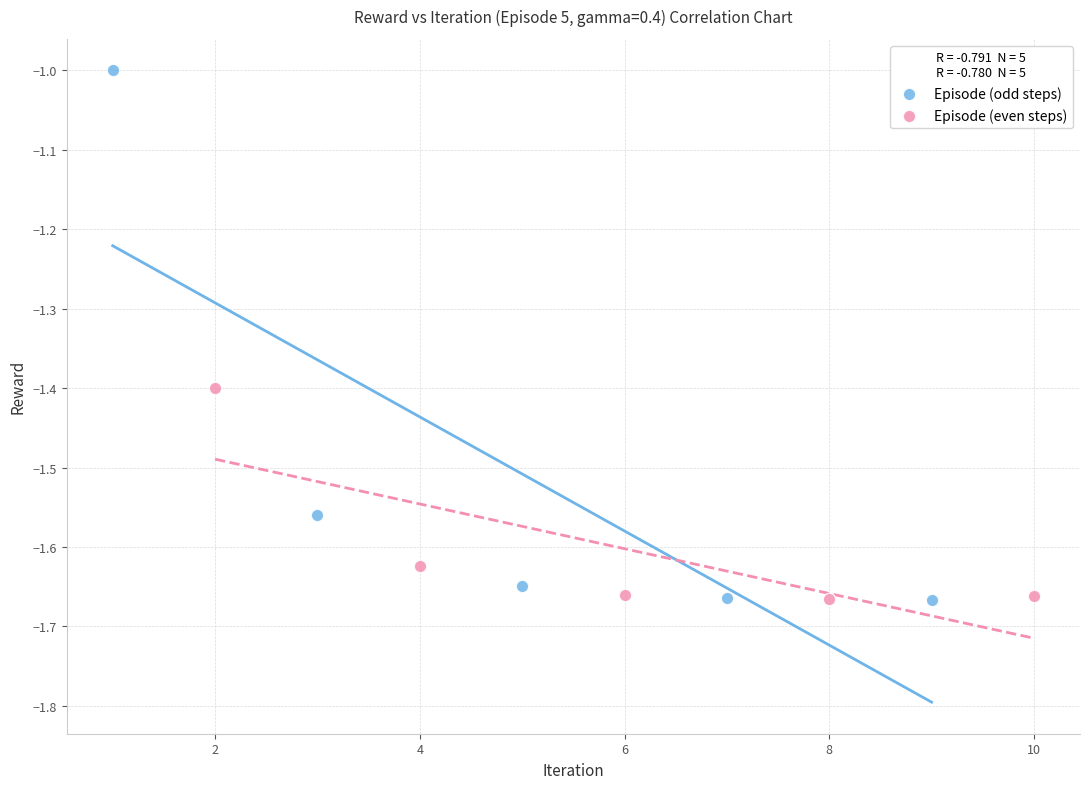

Which series has the widest spread of Y values?

Episode (odd steps)